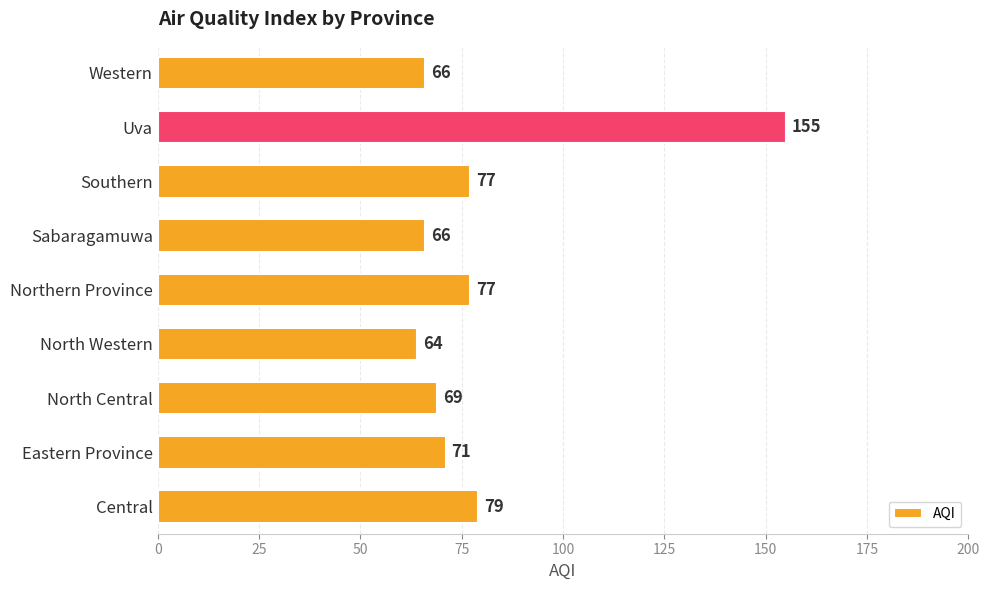

Which has a higher value, Northern Province or Eastern Province?

Northern Province